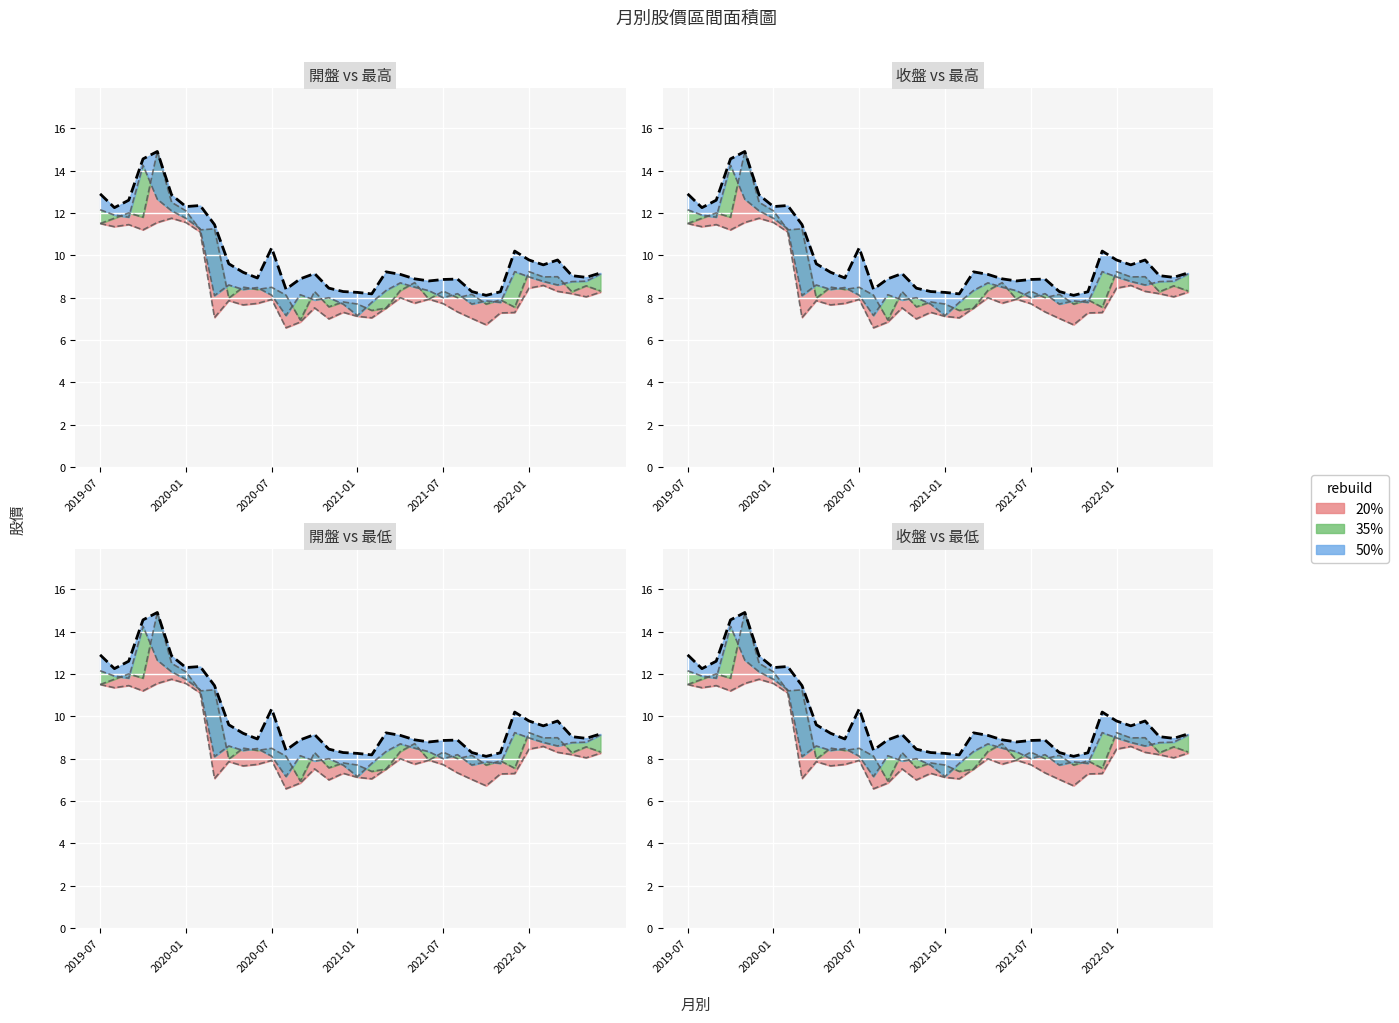

Is the value of 最低 at 2021-05 greater than the value of 開盤 at 2019-10?

No